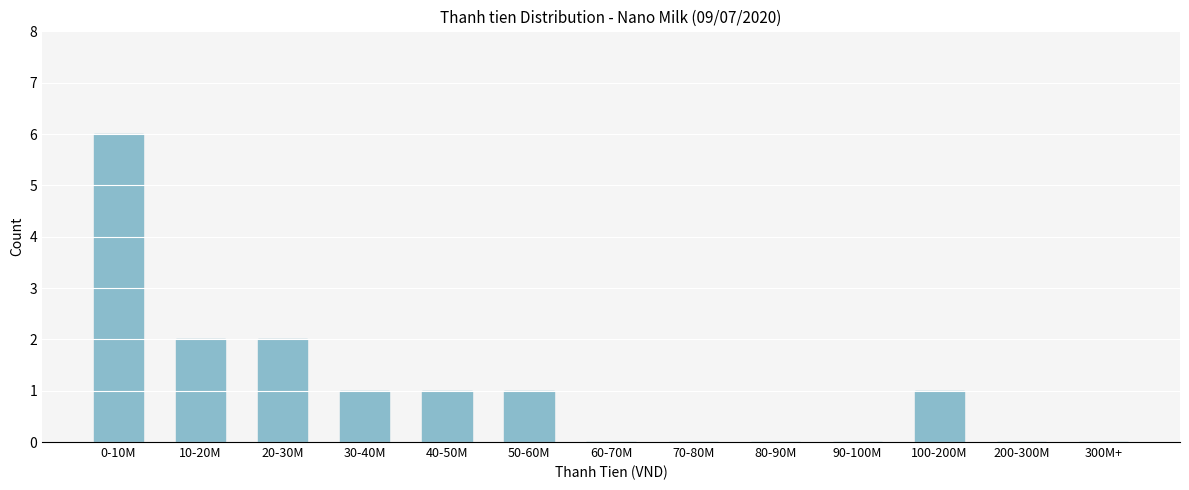

Reading right to left, what are all the values shown in this chart?

300M+=0	200-300M=0	100-200M=1	90-100M=0	80-90M=0	70-80M=0	60-70M=0	50-60M=1	40-50M=1	30-40M=1	20-30M=2	10-20M=2	0-10M=6